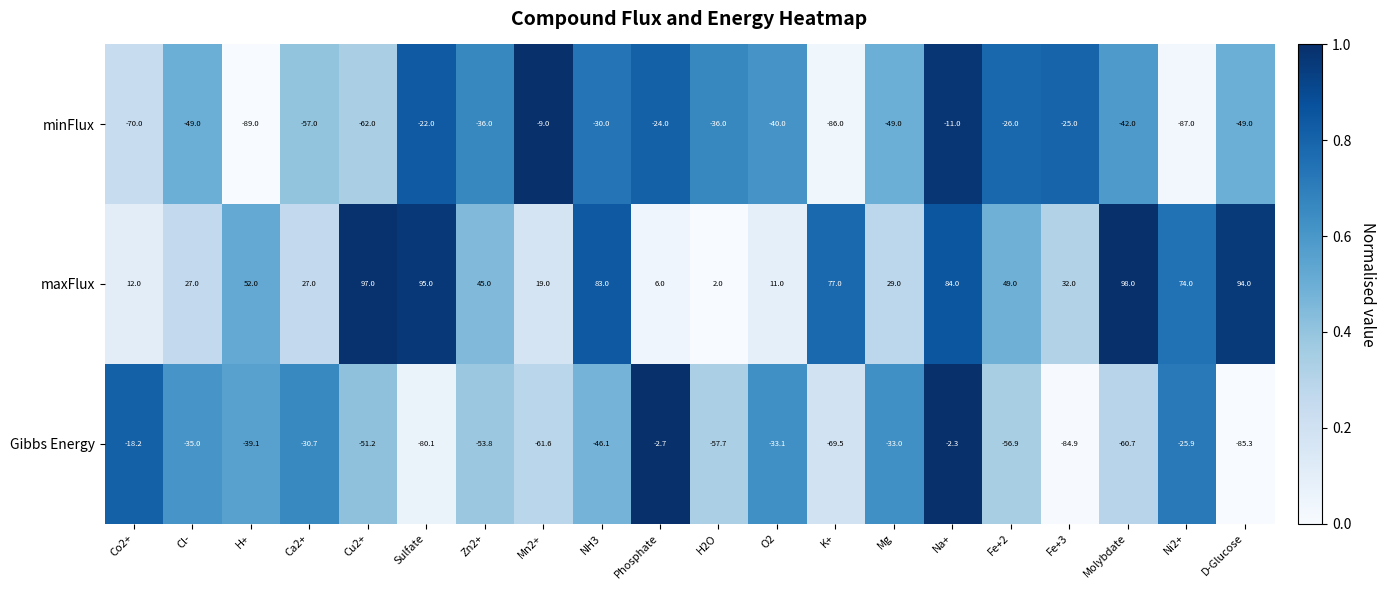

Between Mn2+ and H2O, which series saw the biggest shift?

minFlux